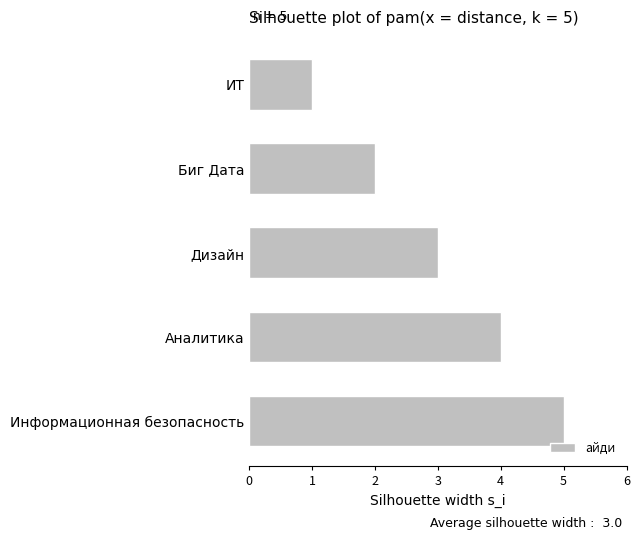

True or false: the data shows 4 at Аналитика.

True